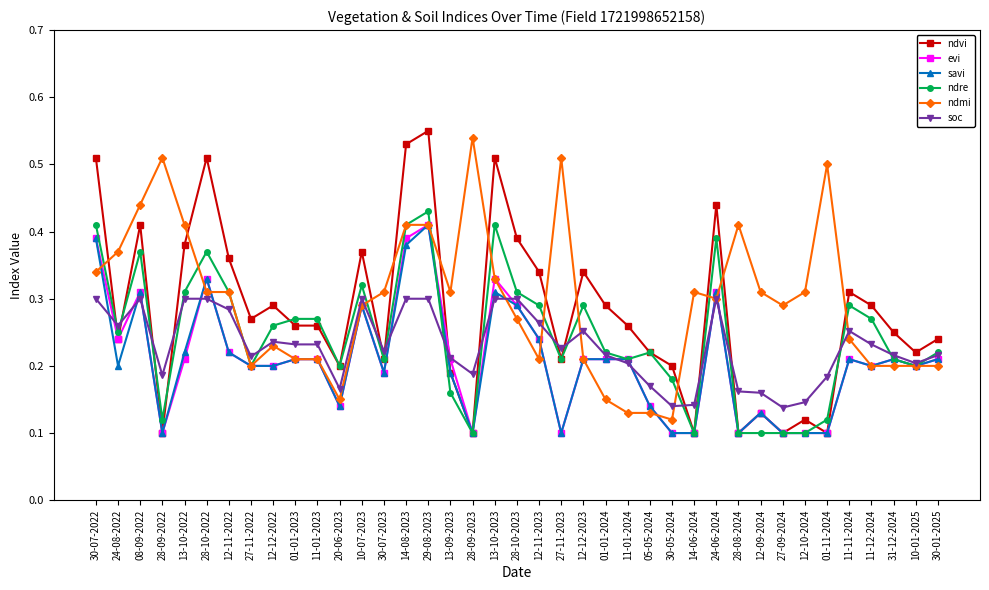

At how many categories does at least one series exceed 0?

39